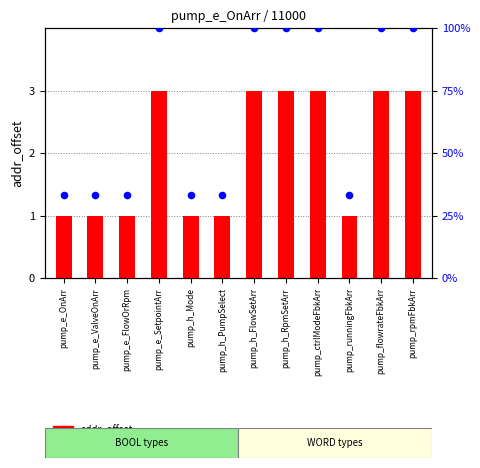

At how many categories does at least one series exceed 97?

6